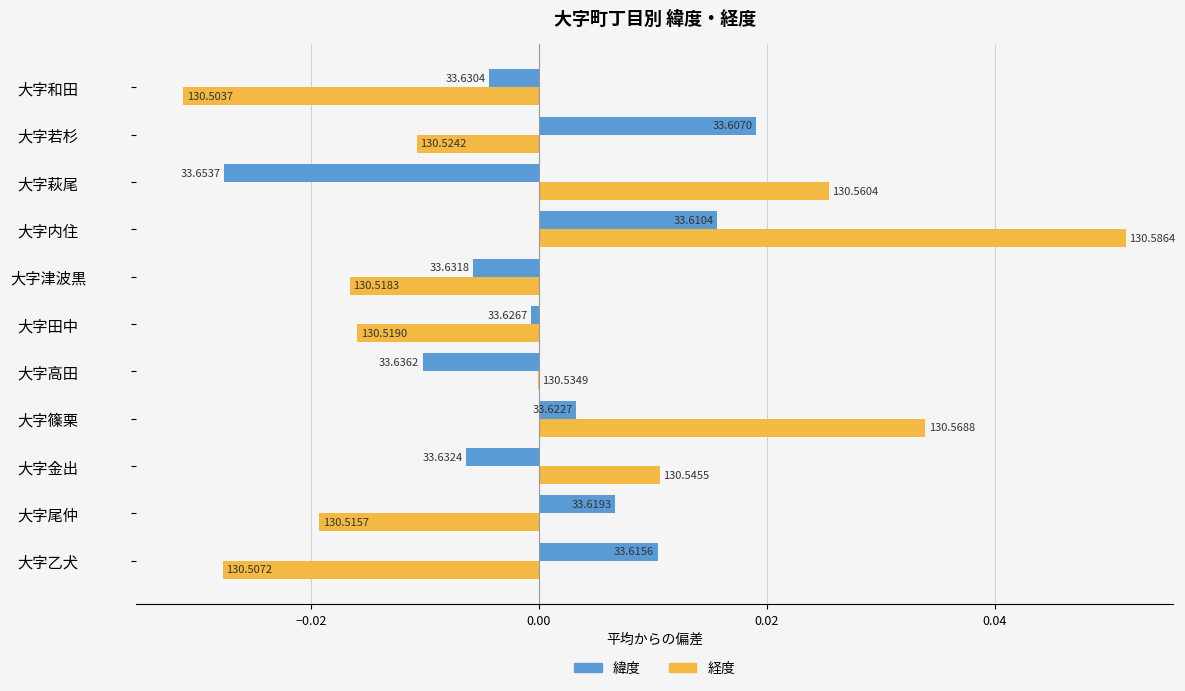

What are all the series names shown in the legend?

緯度, 経度